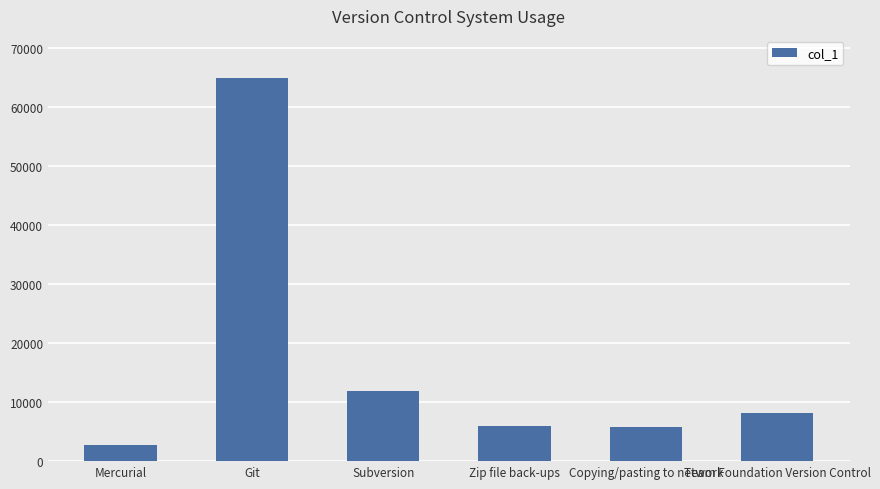

Count the number of categories in the chart.

6